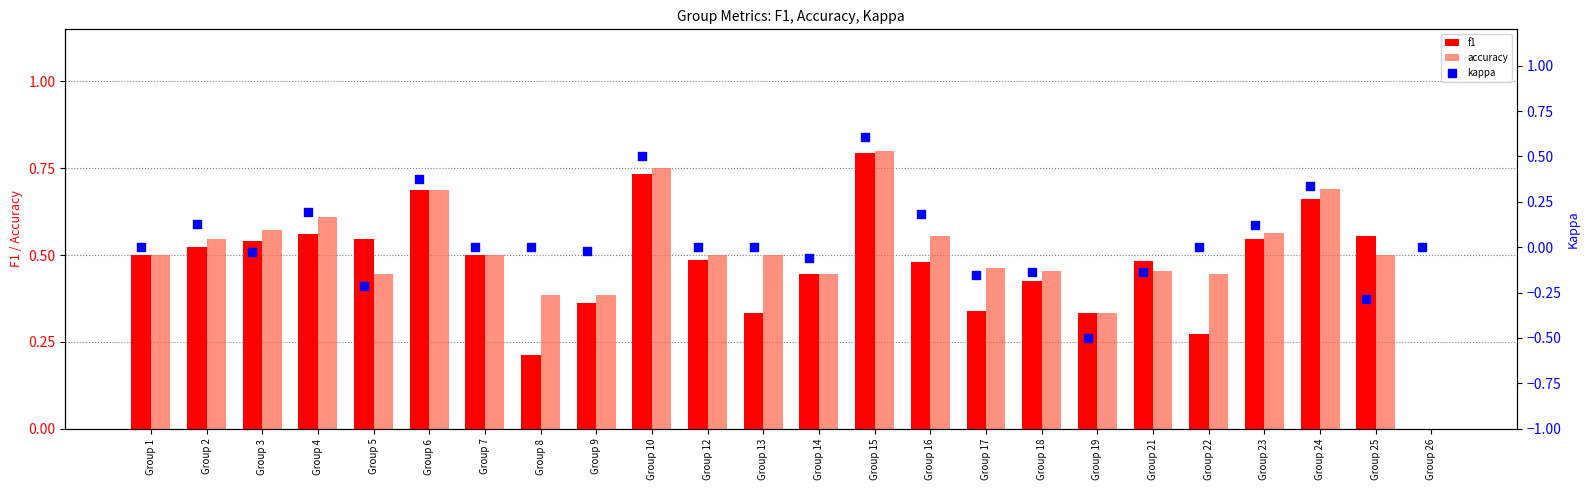

Which series contains the lowest Y value?

kappa